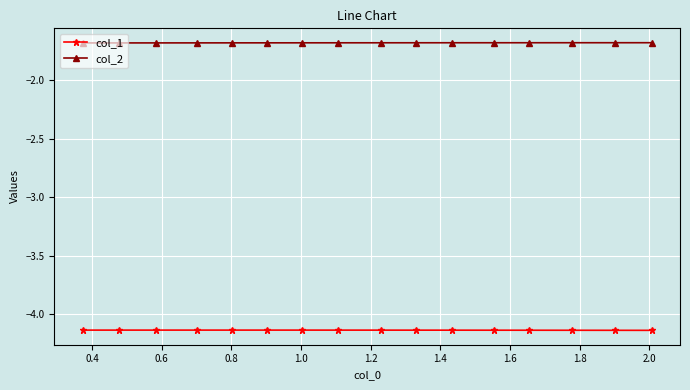

What is the average value of the col_2 series?

-1.7